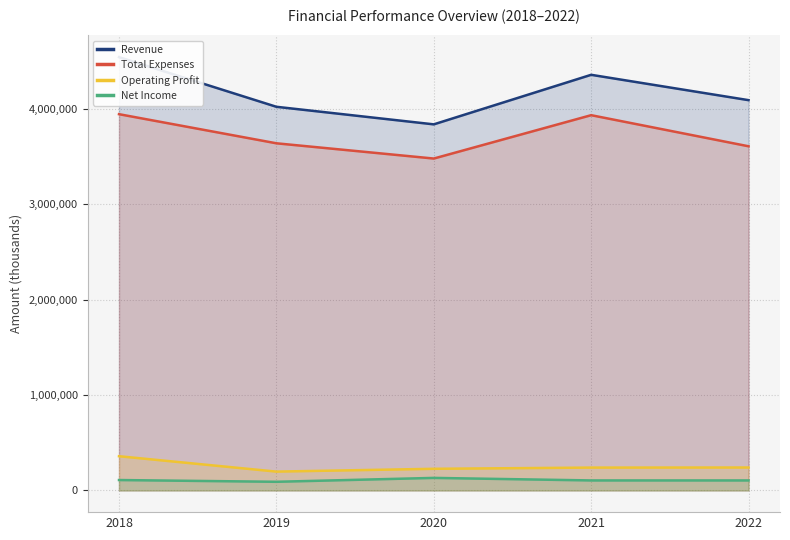

Where does the Operating Profit series first go above 239690?

2018